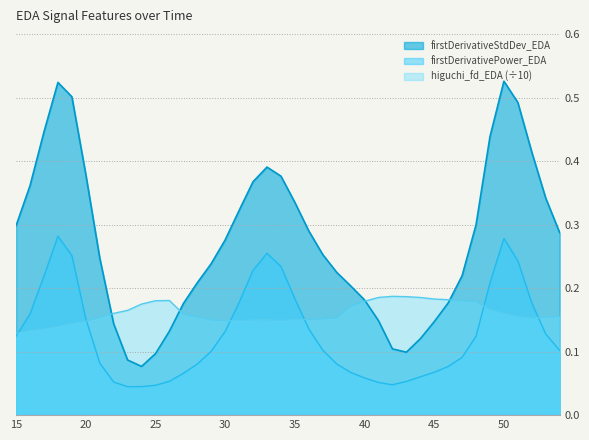

The firstDerivativeStdDev_EDA series shows 0.4 at 52. True or false?

True